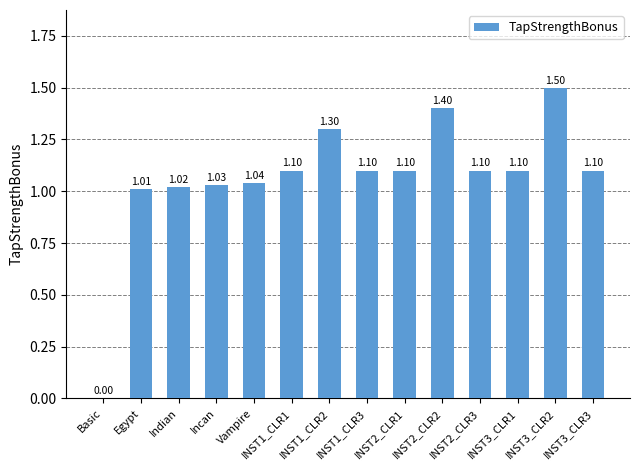

What is the change in value from Basic to INST3_CLR2?

+1.5